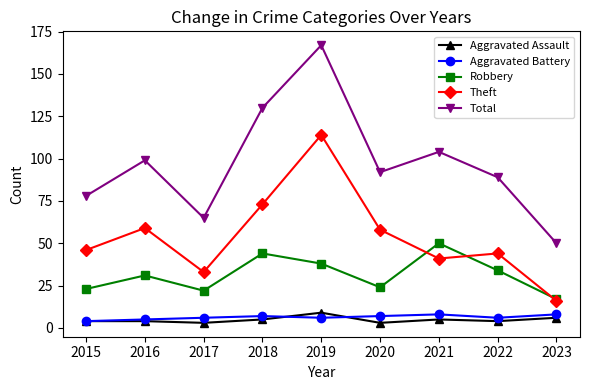

Between 2016 and 2022, which series saw the biggest shift?

Theft